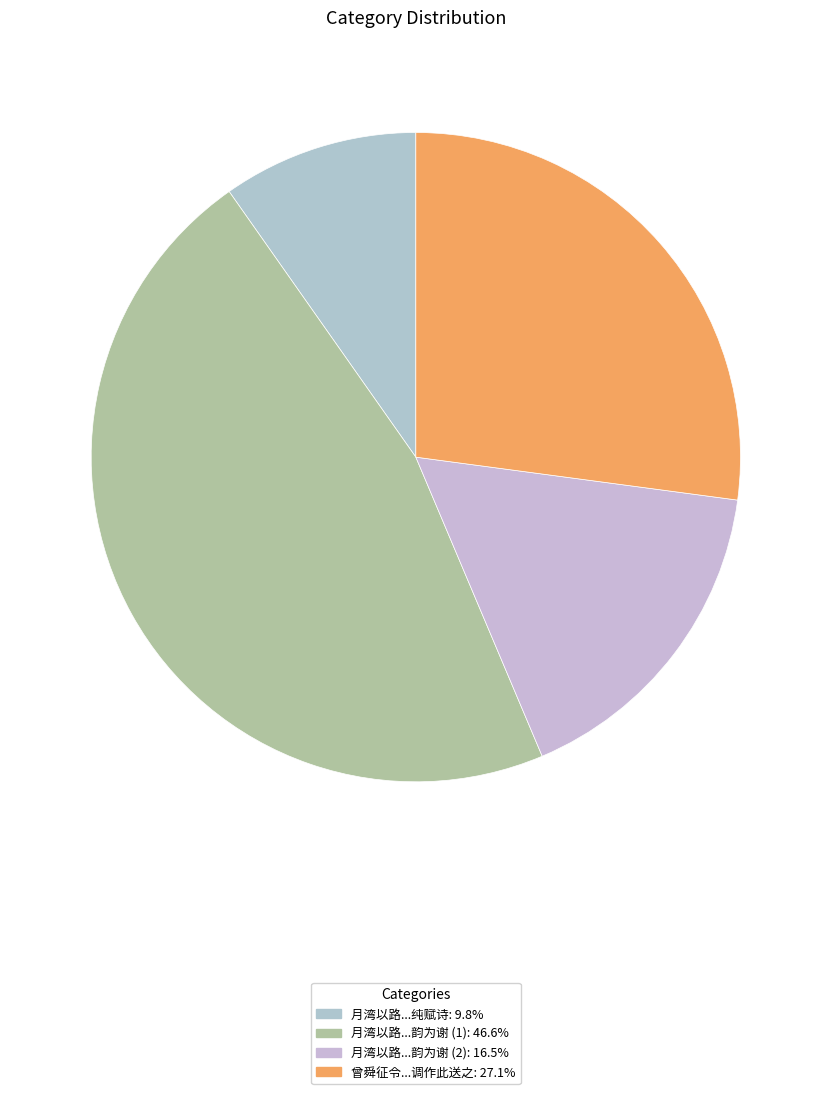

How many slices are in this pie chart?

4